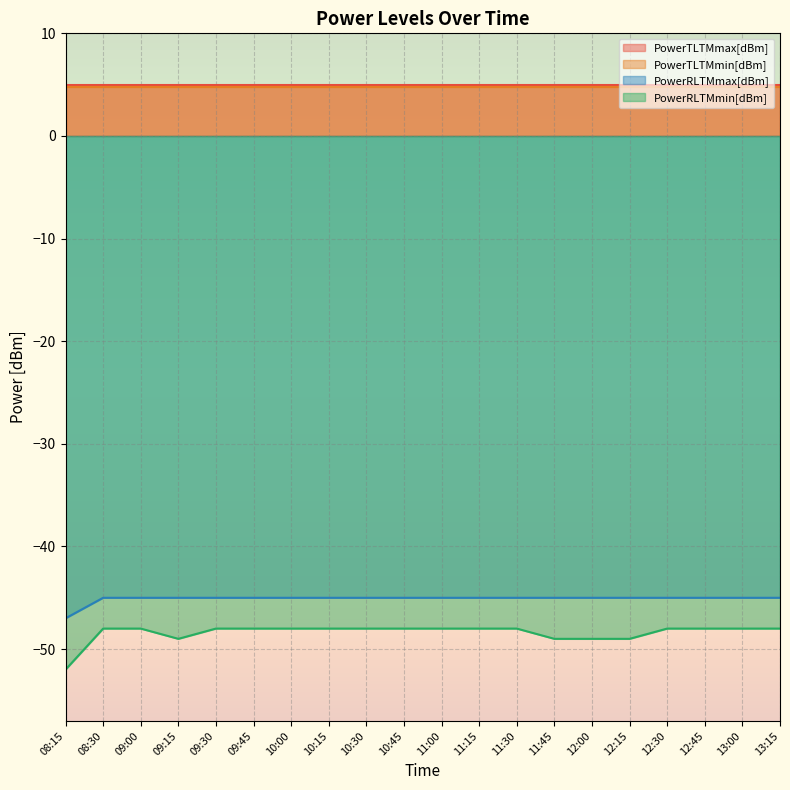

Is it true that PowerTLTMmax[dBm] equals 5.0 at 08:15?

True